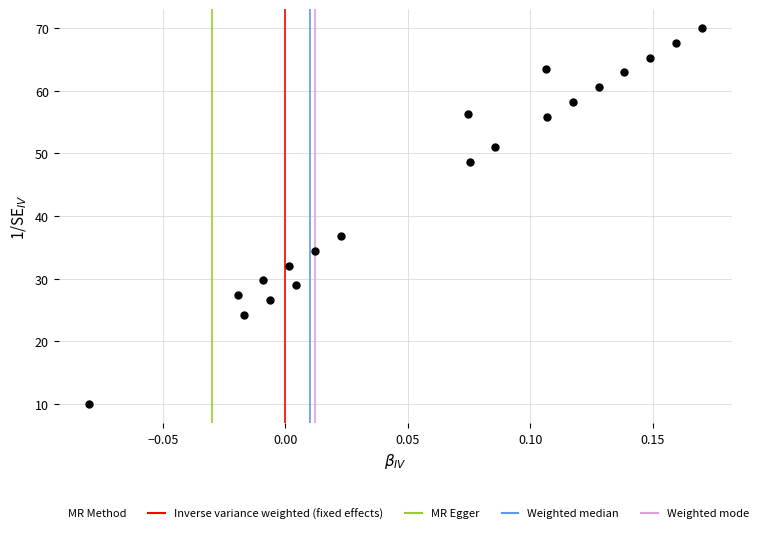

What is the range of Y values (max minus min)?

60.0